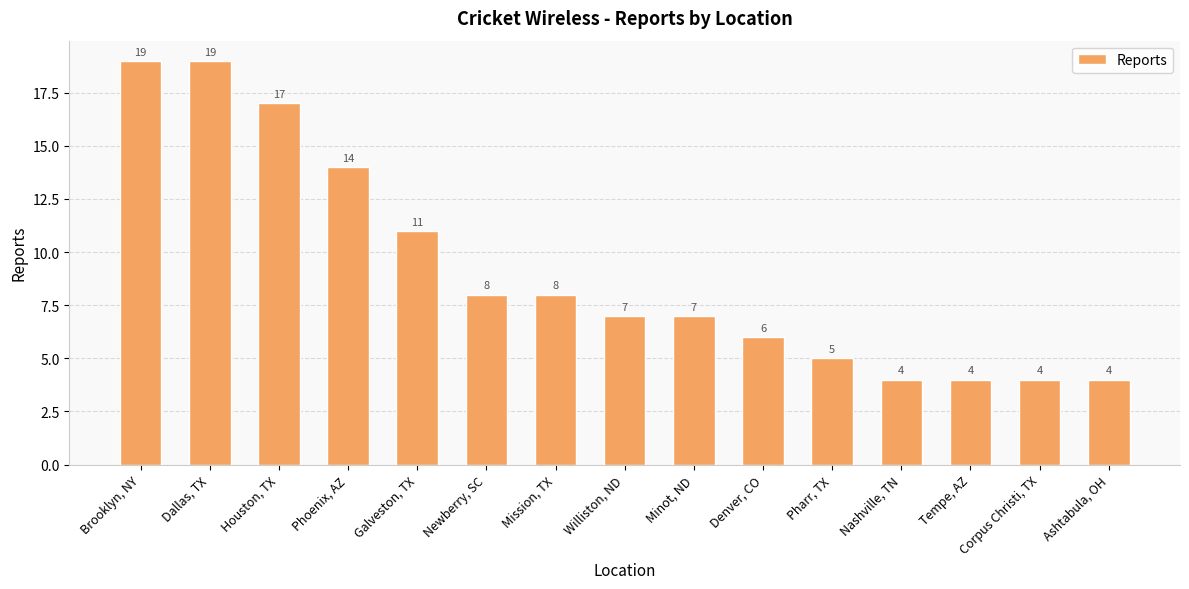

How many series are shown in this chart?

1